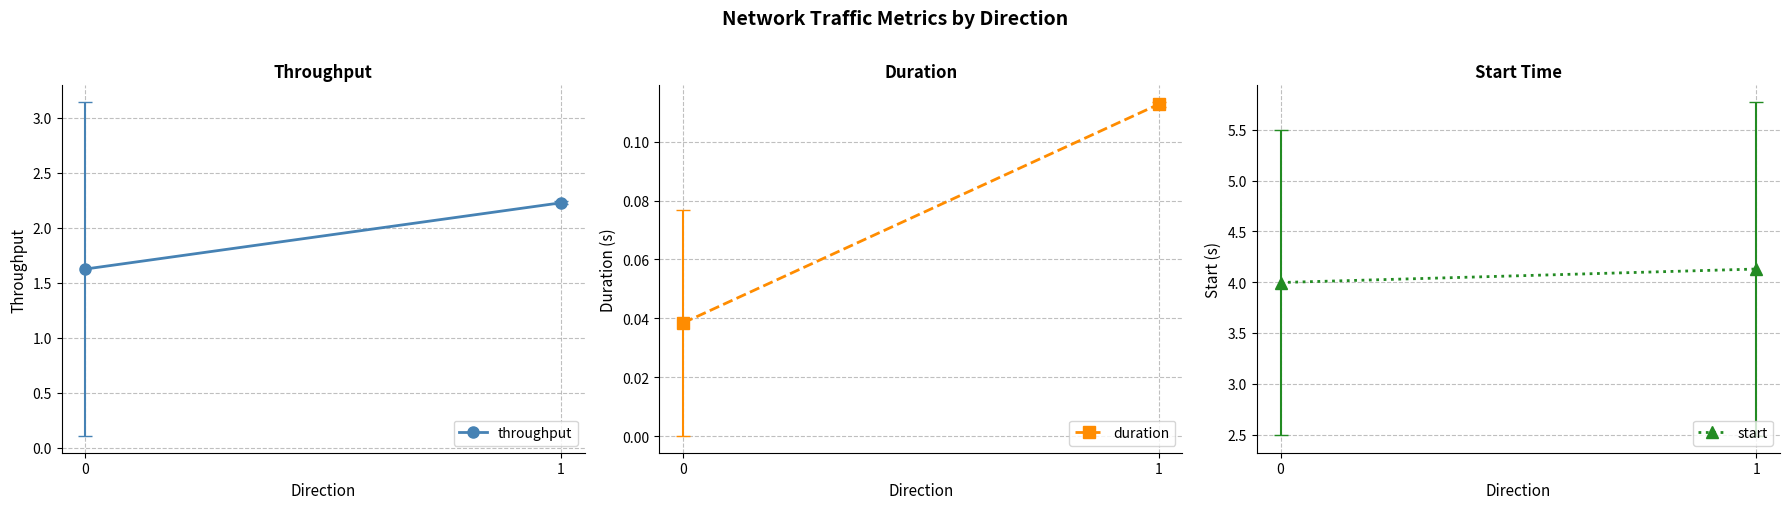

What are all the series names shown in the legend?

throughput, duration, start